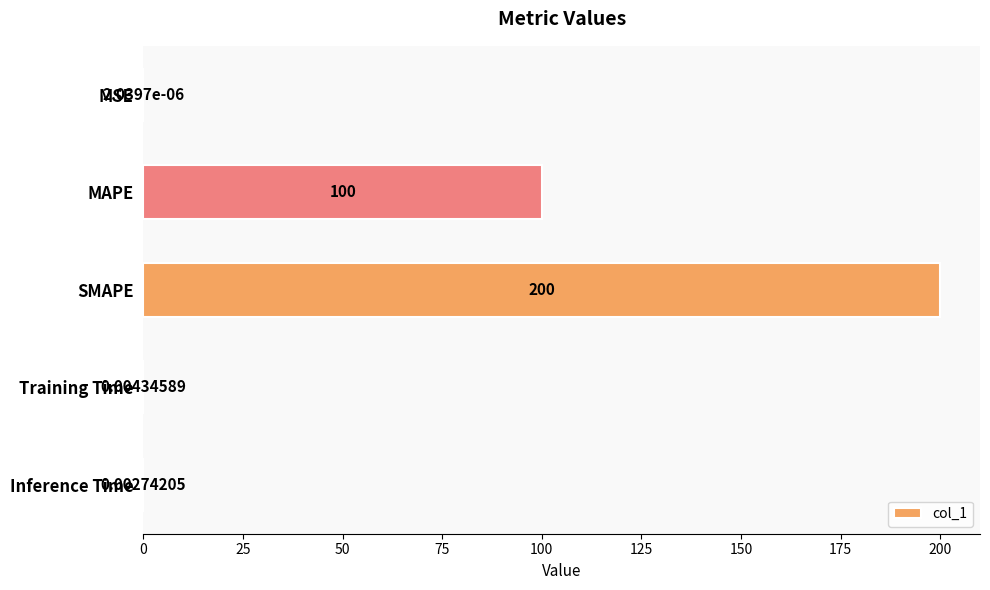

Which has a higher value, Inference Time or SMAPE?

SMAPE